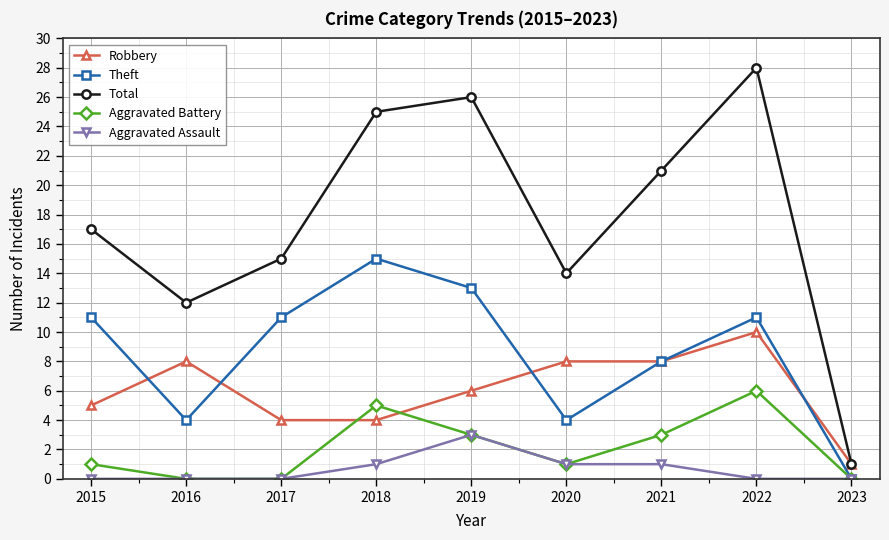

What is the total value across all series at 2021?

41